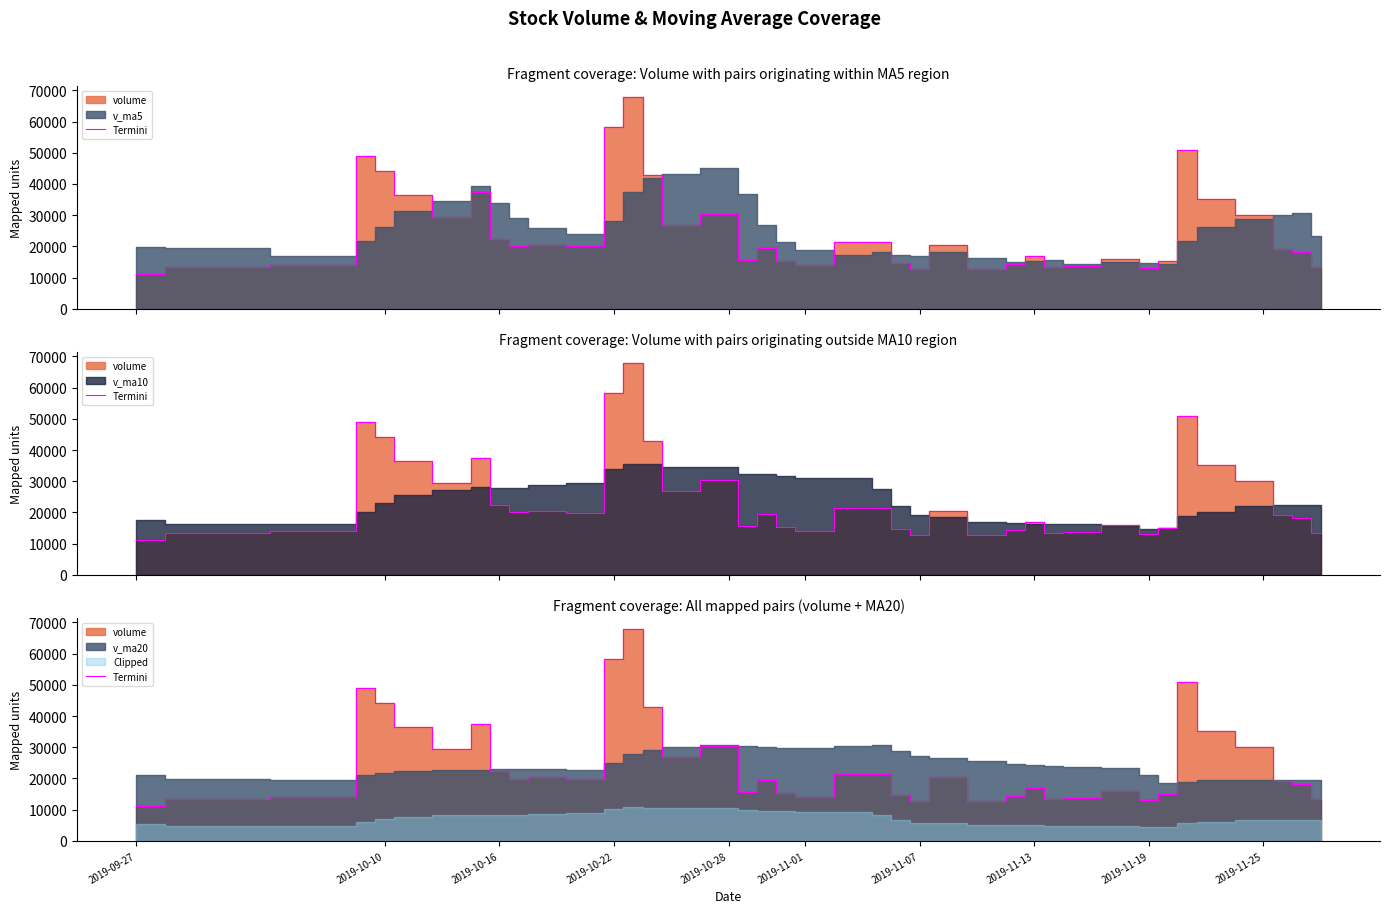

What is the label of the 35th point from the right?

2019-11-01